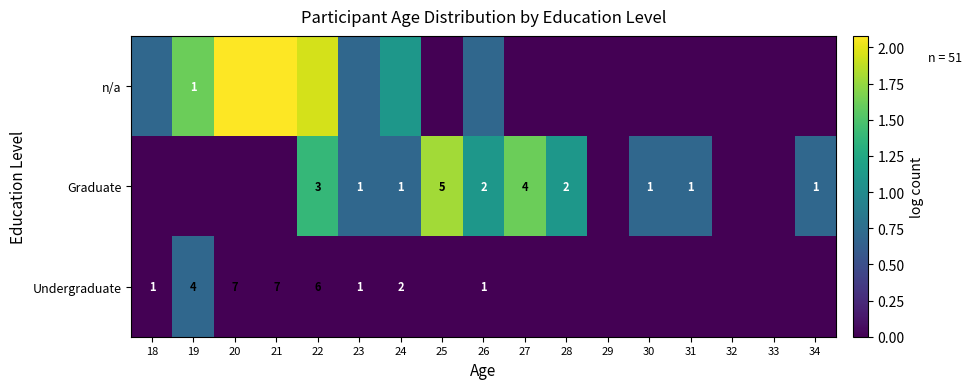

Which category has the highest value across all series?

20